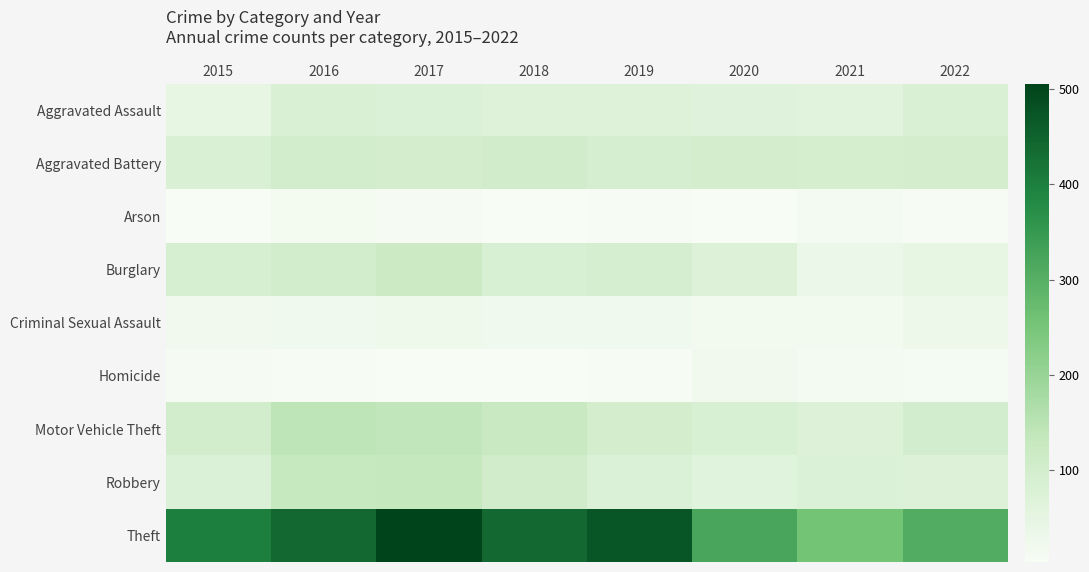

Reading left to right, list all the values displayed in this chart.

Aggravated Assault: 2015=46	2016=80	2017=75	2018=67	2019=67	2020=65	2021=61	2022=80
Aggravated Battery: 2015=81	2016=102	2017=96	2018=104	2019=92	2020=97	2021=94	2022=96
Arson: 2015=4	2016=13	2017=7	2018=4	2019=5	2020=4	2021=11	2022=5
Burglary: 2015=89	2016=100	2017=116	2018=86	2019=91	2020=71	2021=34	2022=45
Criminal Sexual Assault: 2015=18	2016=20	2017=26	2018=19	2019=20	2020=15	2021=16	2022=30
Homicide: 2015=7	2016=6	2017=4	2018=3	2019=5	2020=17	2021=12	2022=10
Motor Vehicle Theft: 2015=103	2016=141	2017=137	2018=123	2019=96	2020=86	2021=72	2022=98
Robbery: 2015=74	2016=127	2017=130	2018=105	2019=75	2020=63	2021=74	2022=72
Theft: 2015=401	2016=441	2017=506	2018=441	2019=473	2020=323	2021=254	2022=307